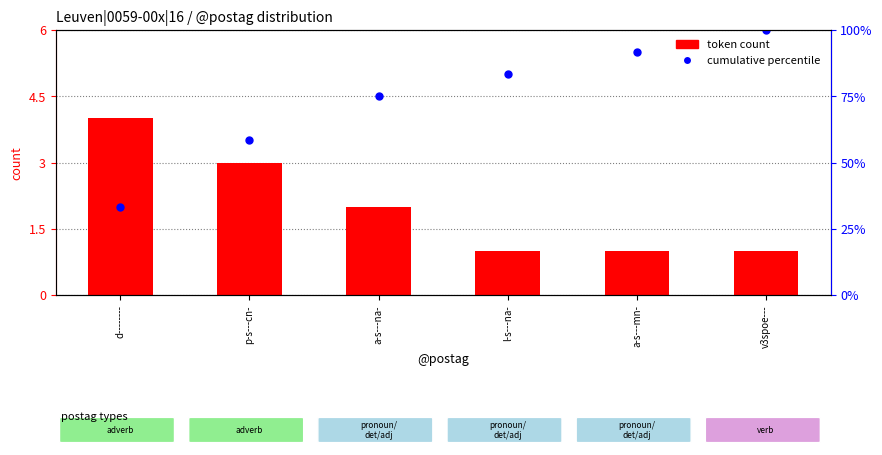

What is the total value across all series at a-s---na-?

77.0